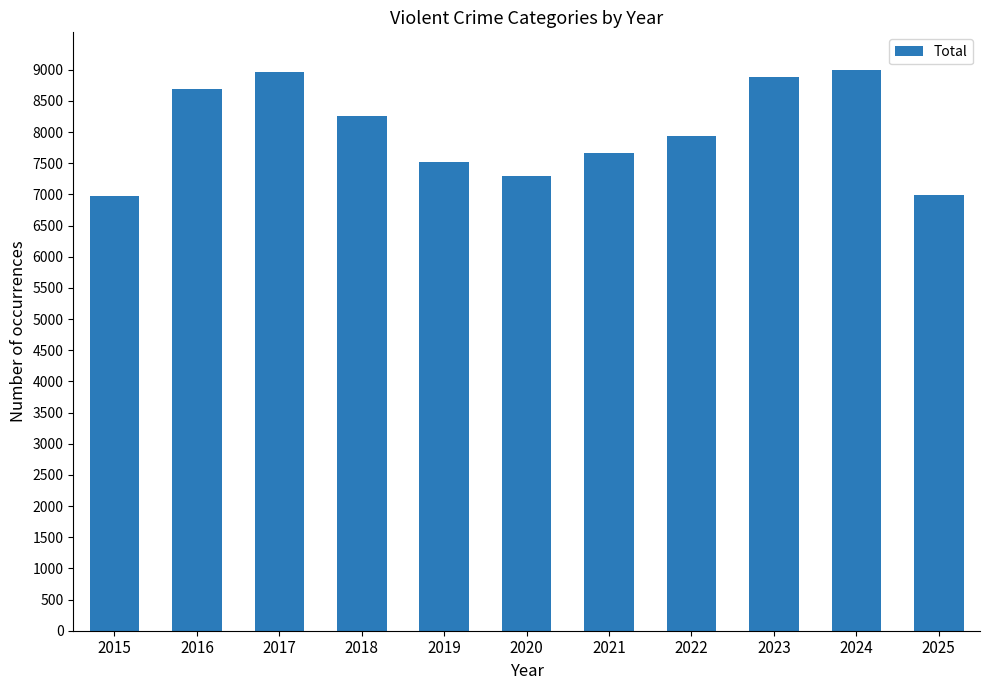

How many values are below 7933?

5